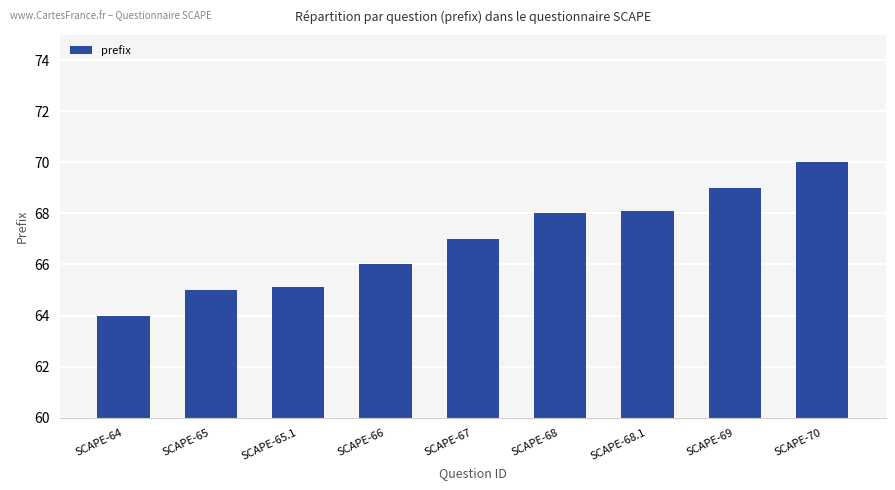

What is the label of the 7th bar from the right?

SCAPE-65.1